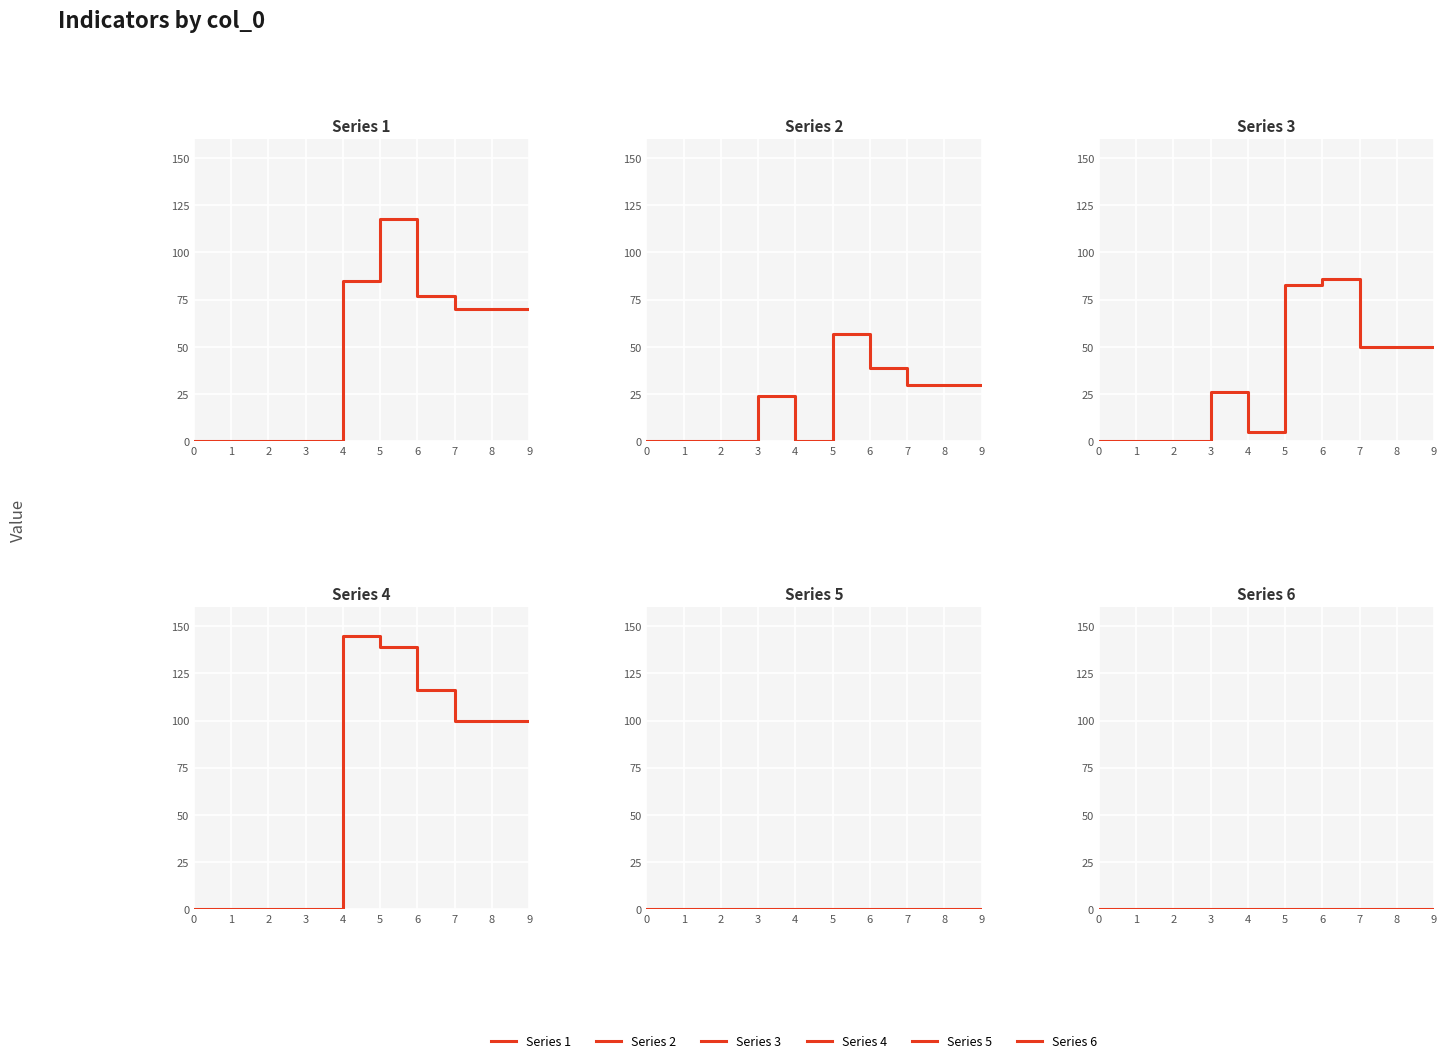

Rank the series at 4 from lowest to highest value.

Series 2, Series 5, Series 6, Series 3, Series 1, Series 4